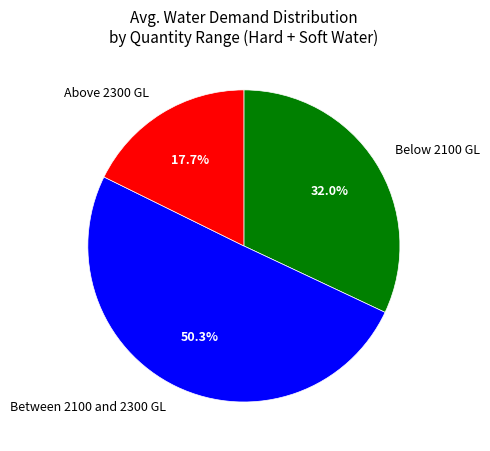

How many slices are in this pie chart?

3